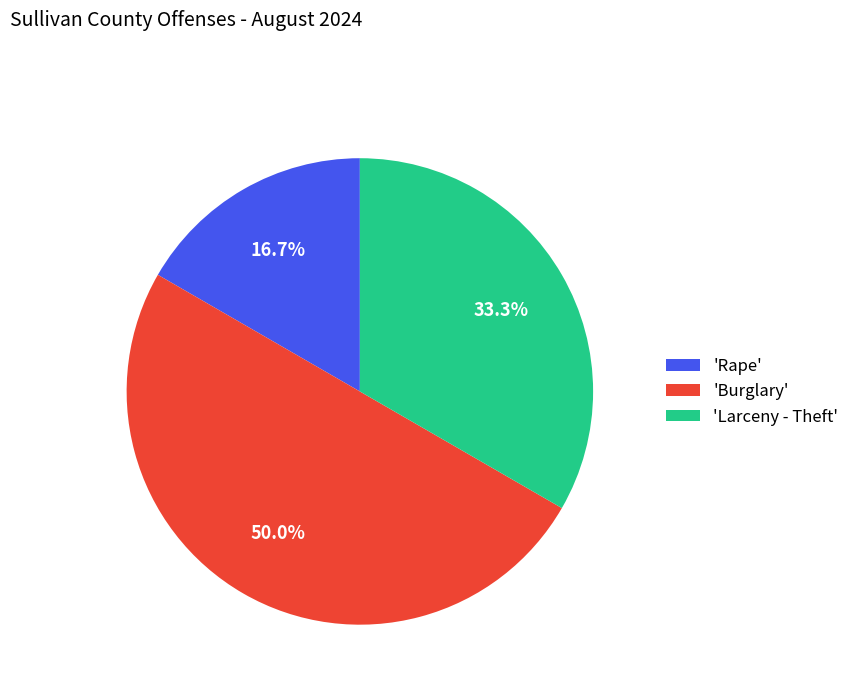

Rank the categories by value from highest to lowest.

'Burglary', 'Larceny - Theft', 'Rape'